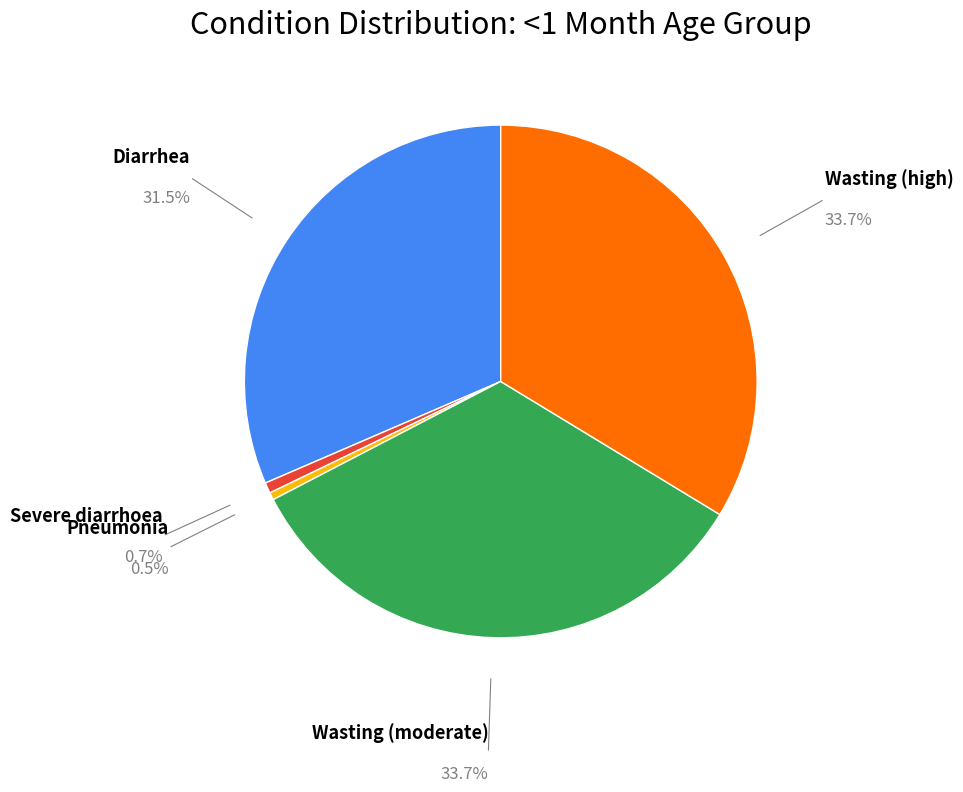

Do Diarrhea and Wasting (high) together represent more than half of the pie?

Yes